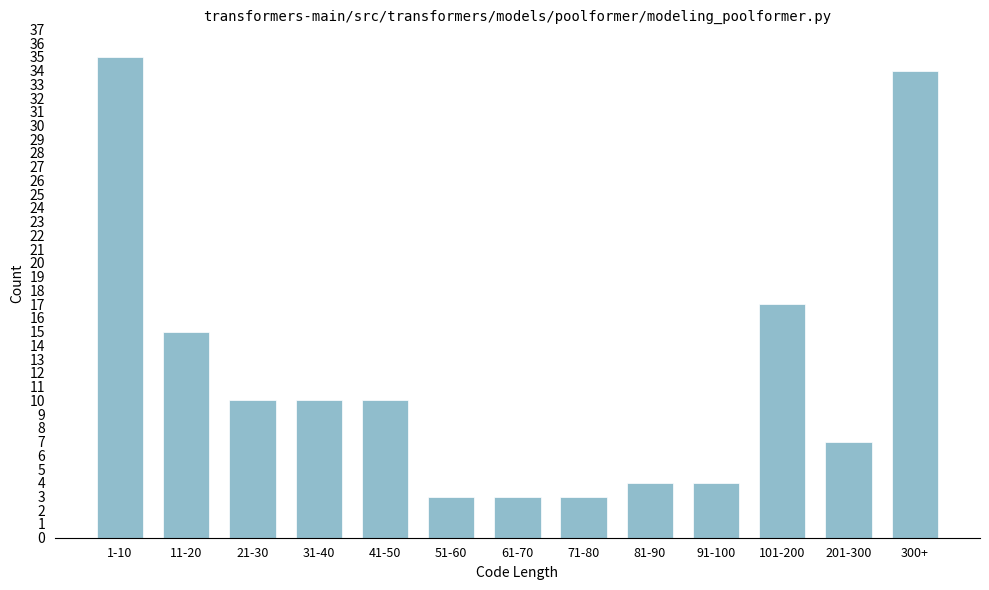

Reading left to right, extract all data points from this chart.

1-10=35	11-20=15	21-30=10	31-40=10	41-50=10	51-60=3	61-70=3	71-80=3	81-90=4	91-100=4	101-200=17	201-300=7	300+=34